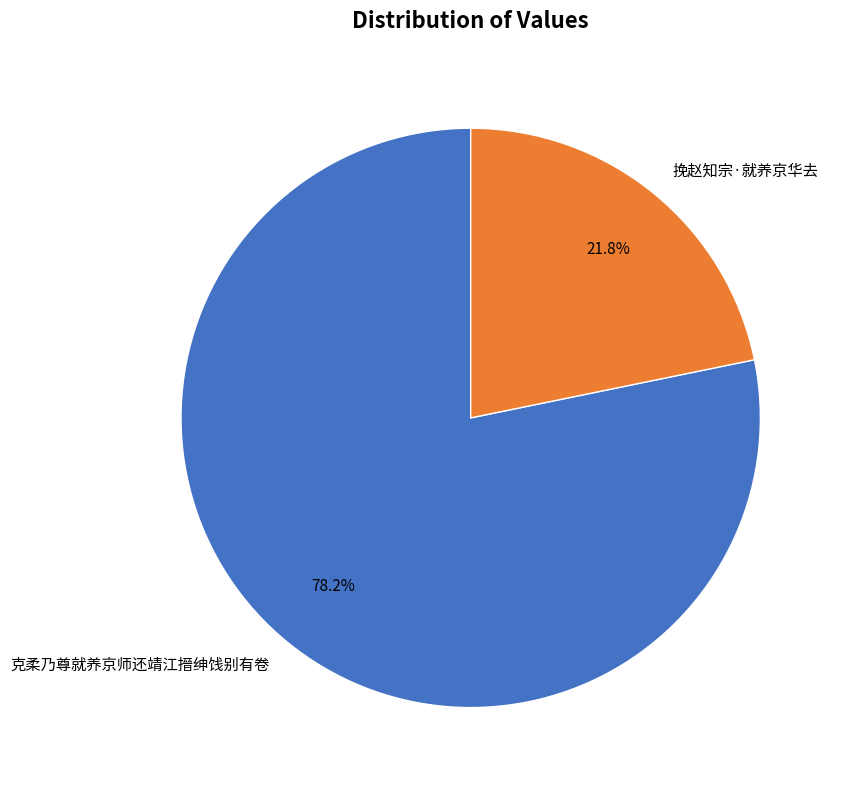

Which category accounts for the majority?

克柔乃尊就养京师还靖江搢绅饯别有卷